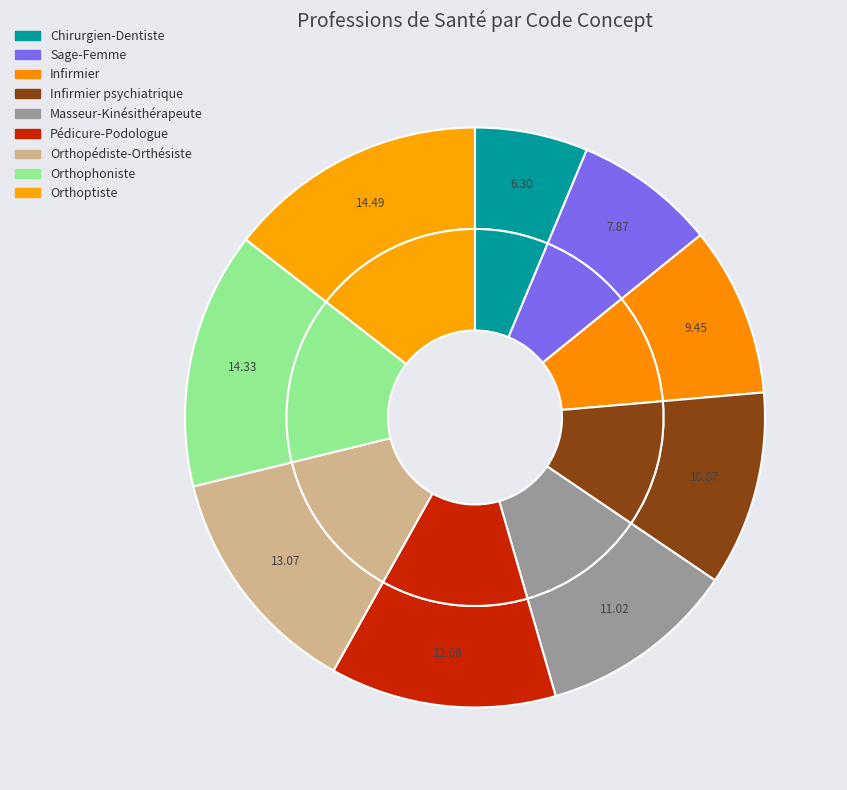

Rank the categories by value from lowest to highest.

Chirurgien-Dentiste, Sage-Femme, Infirmier, Infirmier psychiatrique, Masseur-Kinésithérapeute, Pédicure-Podologue, Orthopédiste-Orthésiste, Orthophoniste, Orthoptiste